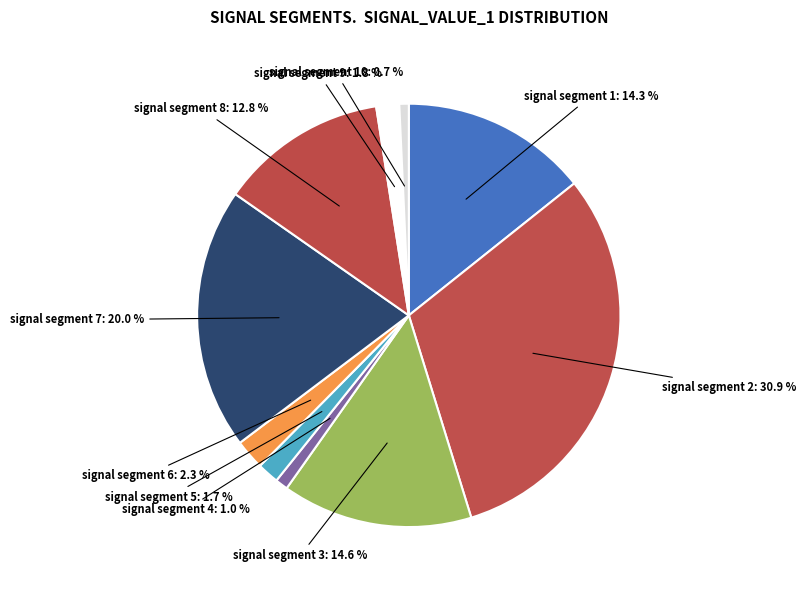

What percentage is NOT represented by signal segment 8: 12.8 %?

87.2%